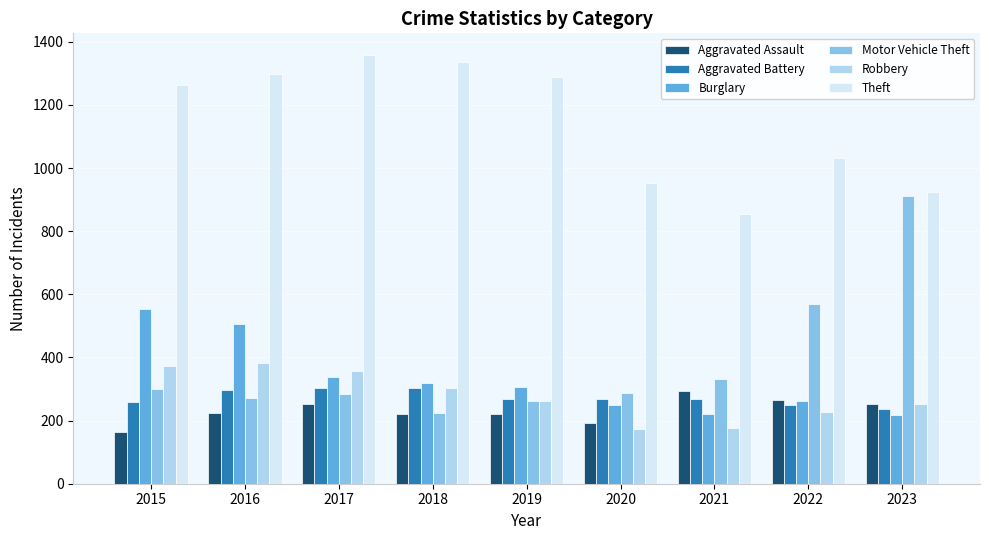

What is the difference between the highest and lowest values at 2021?

681